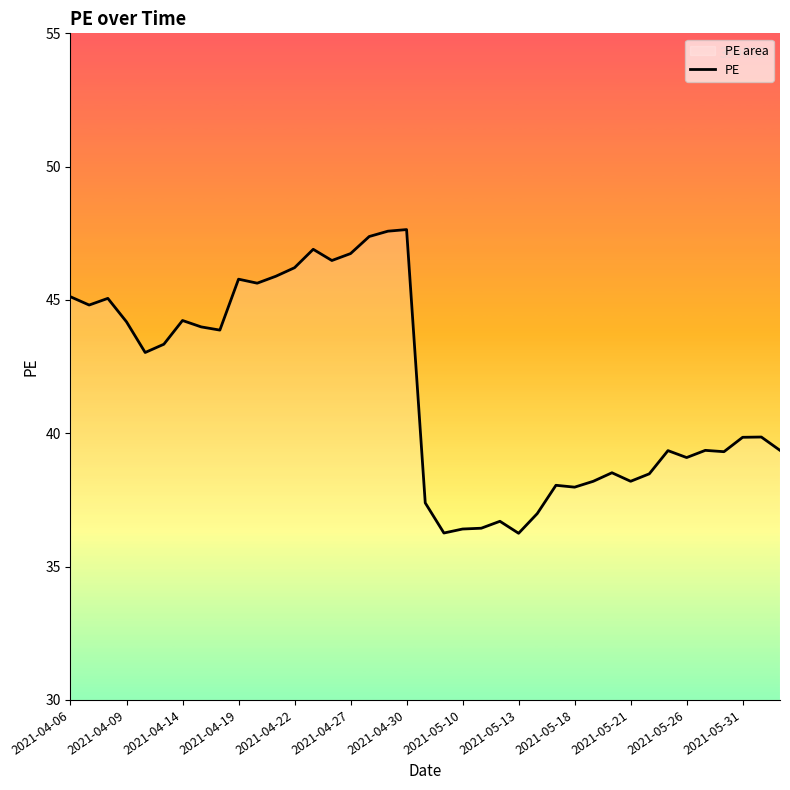

Approximately how many times larger is the value at 2021-05-18 compared to 2021-04-19?

0.8